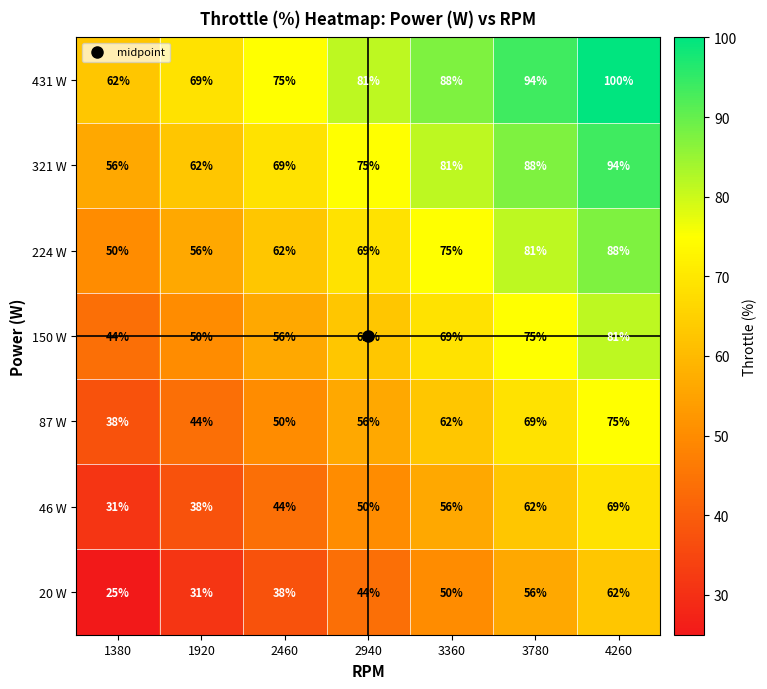

What is the difference between the second highest and second lowest values in the 150 W series?

25